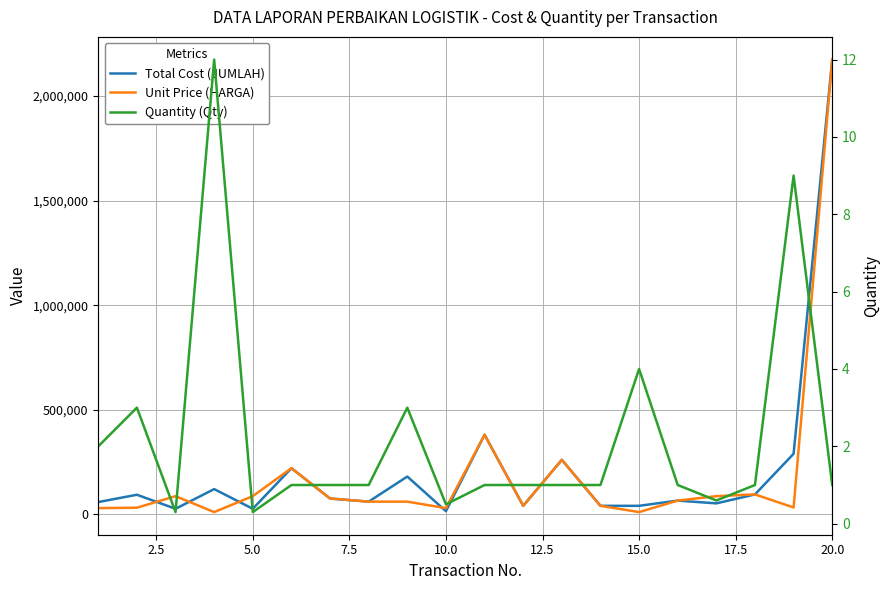

At how many categories does at least one series exceed 735634?

1